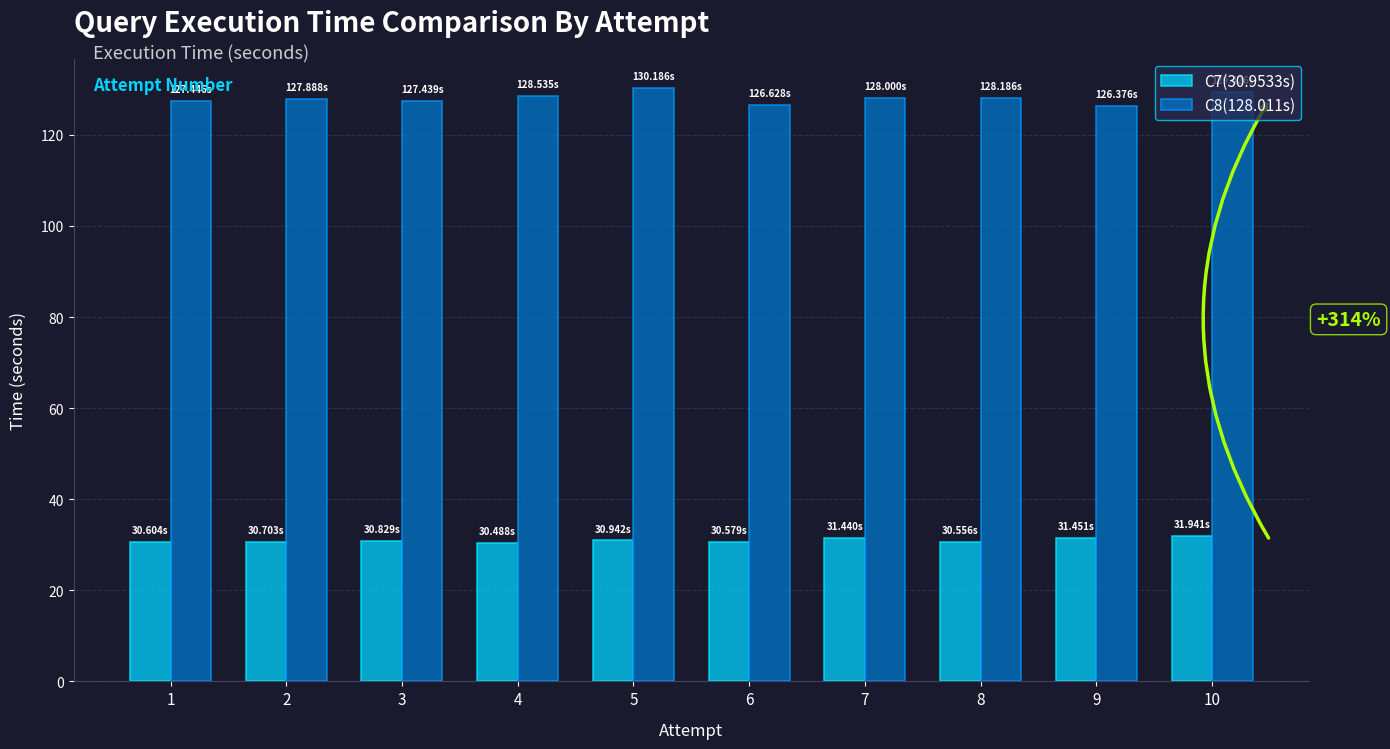

What is the total value across all series at 1?

158.1